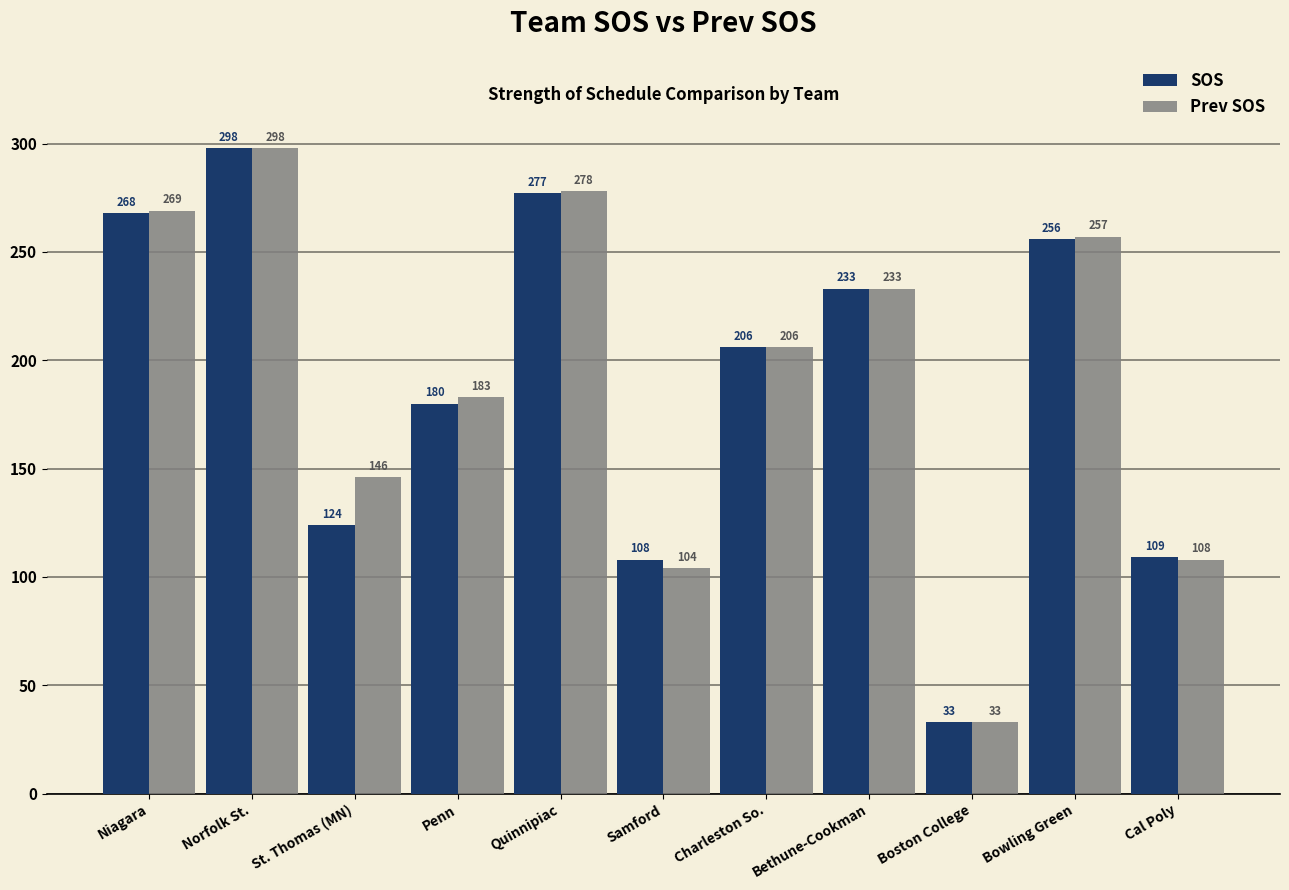

At which category is the sum across all series the highest?

Norfolk St.